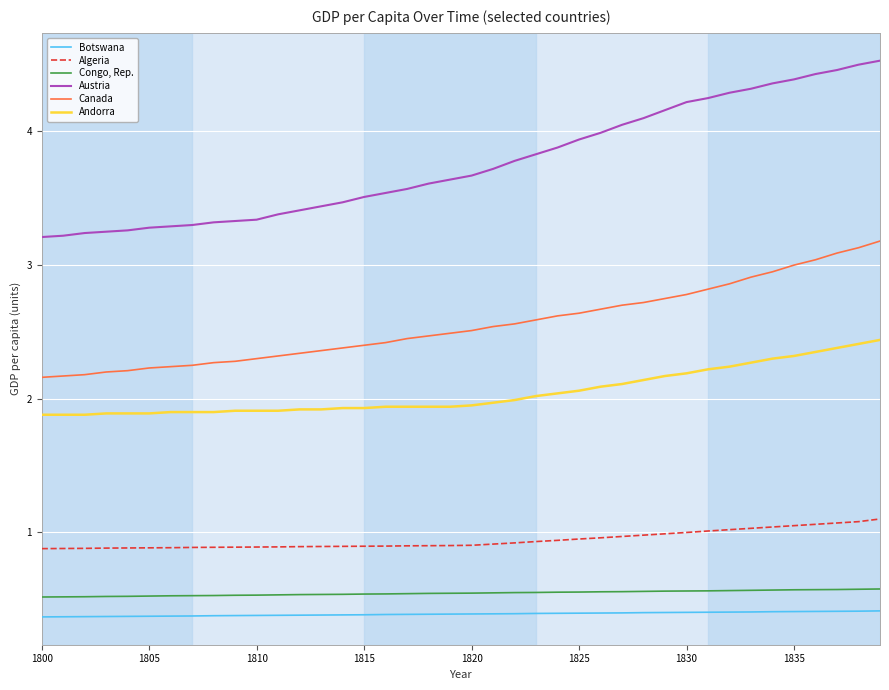

What is the difference between the maximum and minimum values in the Austria series?

1.3